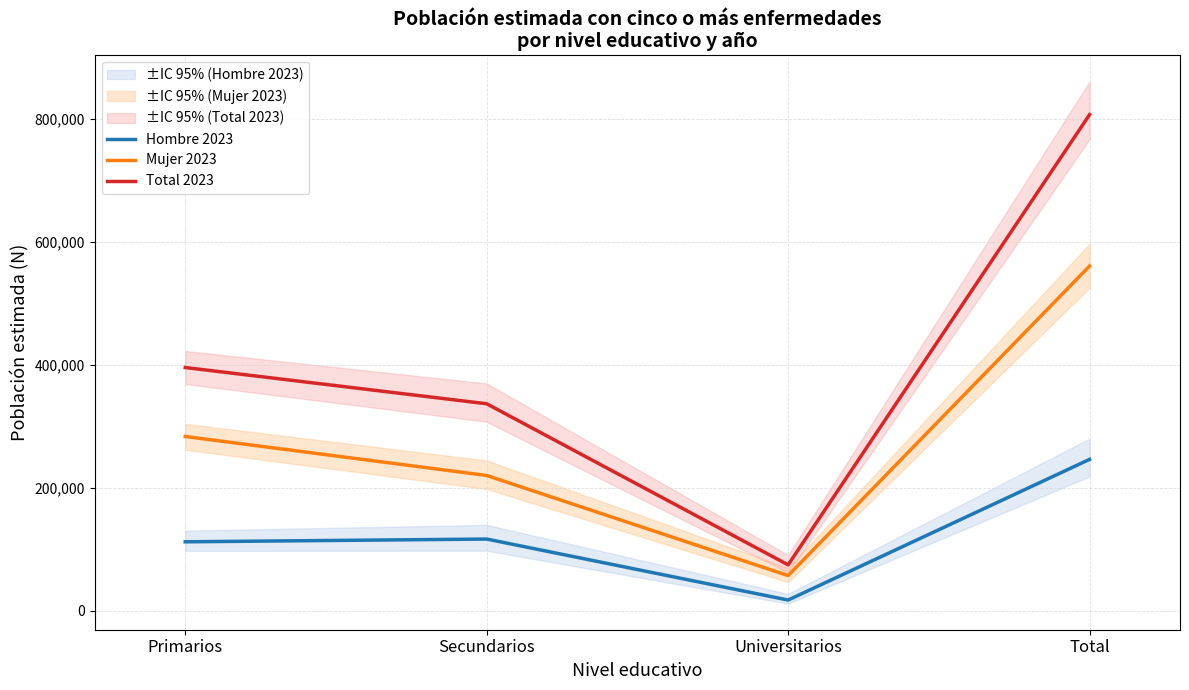

What is the lowest value of the Total 2023 series?

74605